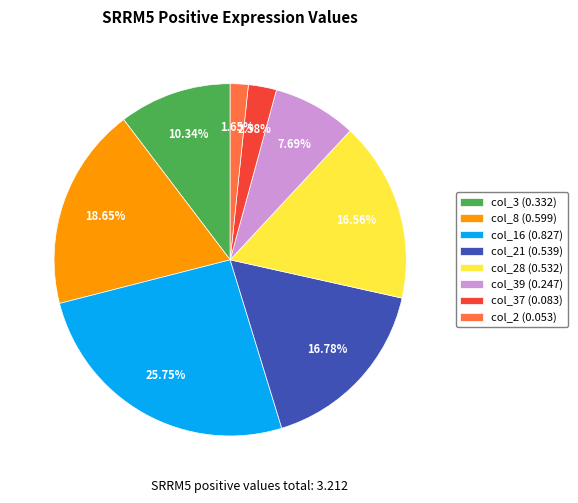

Do col_3 (0.332) and col_8 (0.599) together represent more than half of the pie?

No